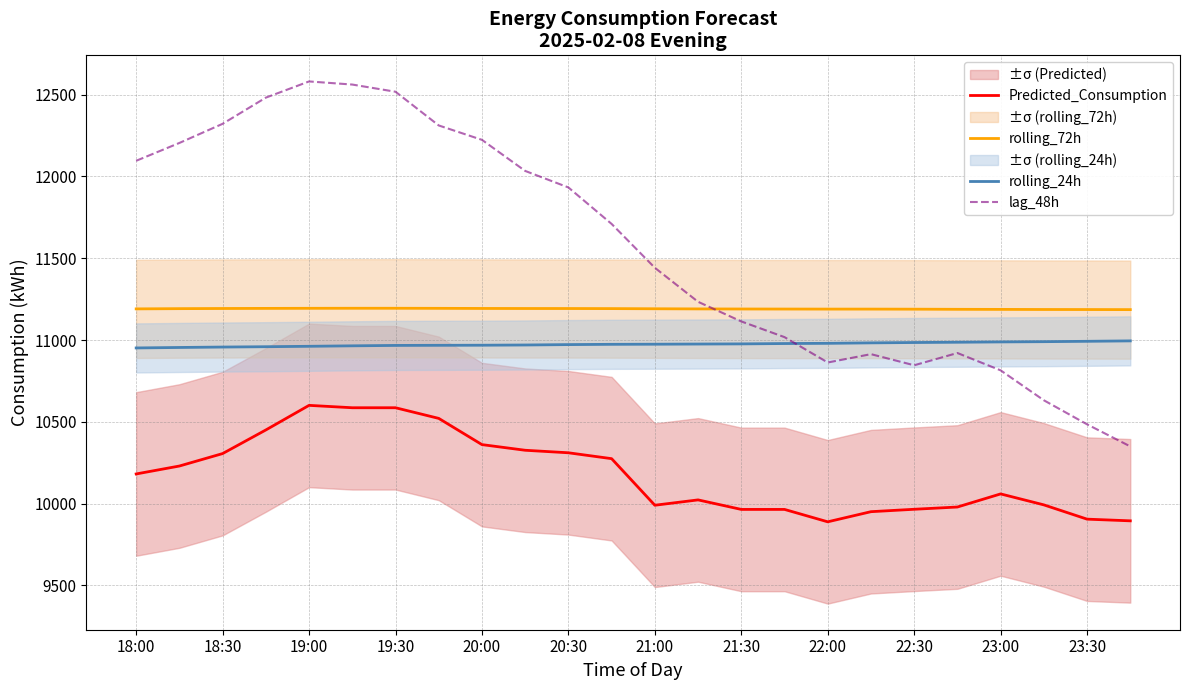

The value of lag_48h at 20:30 is 16682.9. True or false?

False